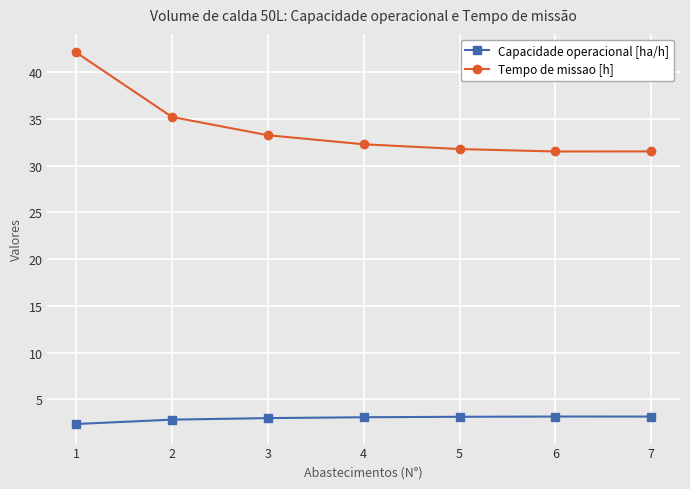

What is the spread (max minus min) of values at 4?

29.2